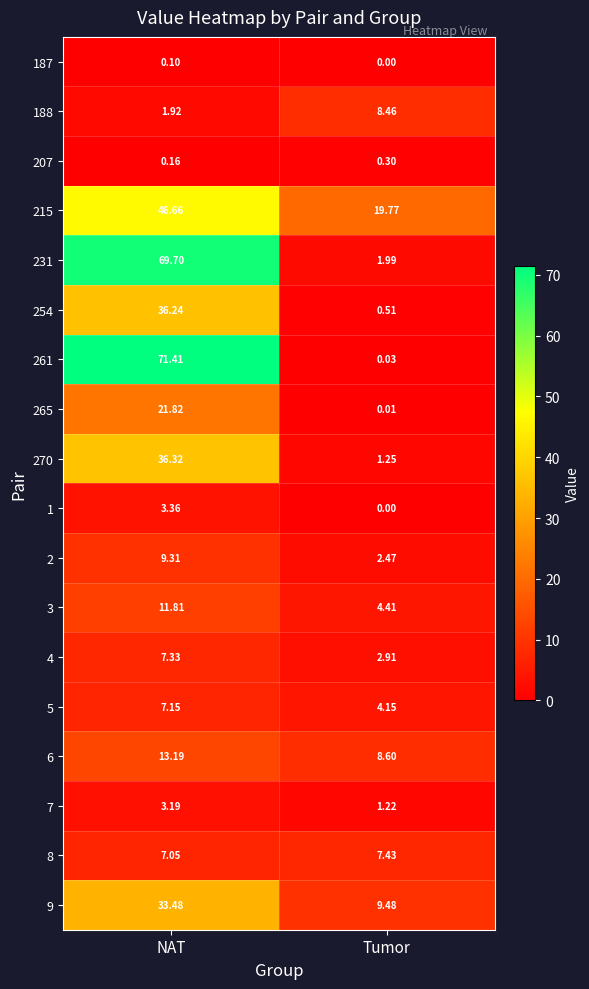

Where is 270 nearest to the value 18?

Tumor